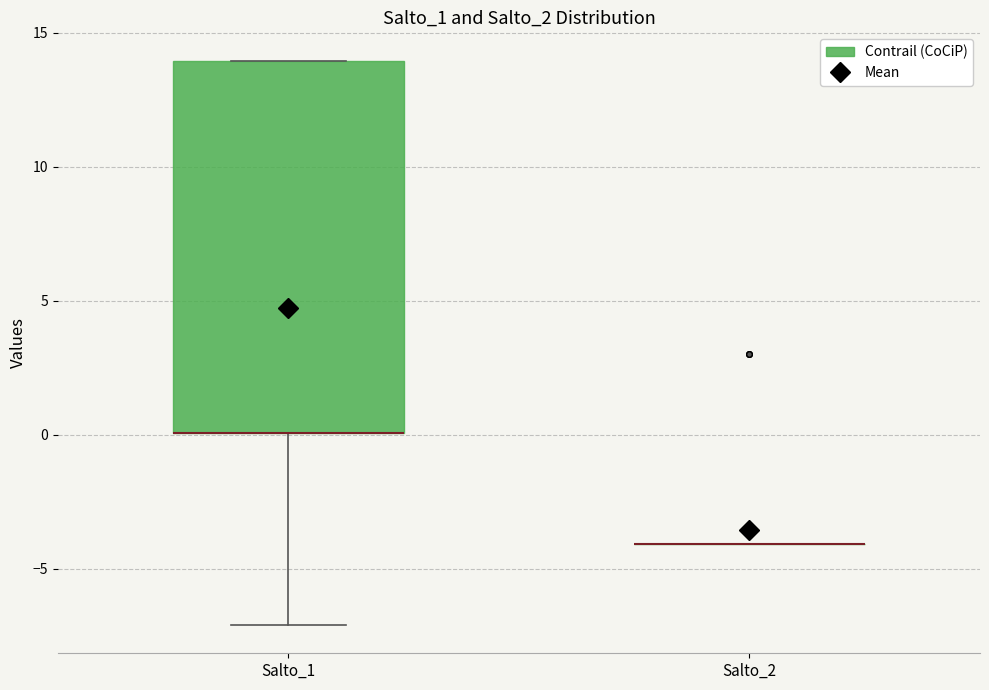

Comparing the boxes themselves (not the whiskers), which one is the tallest?

Salto_1